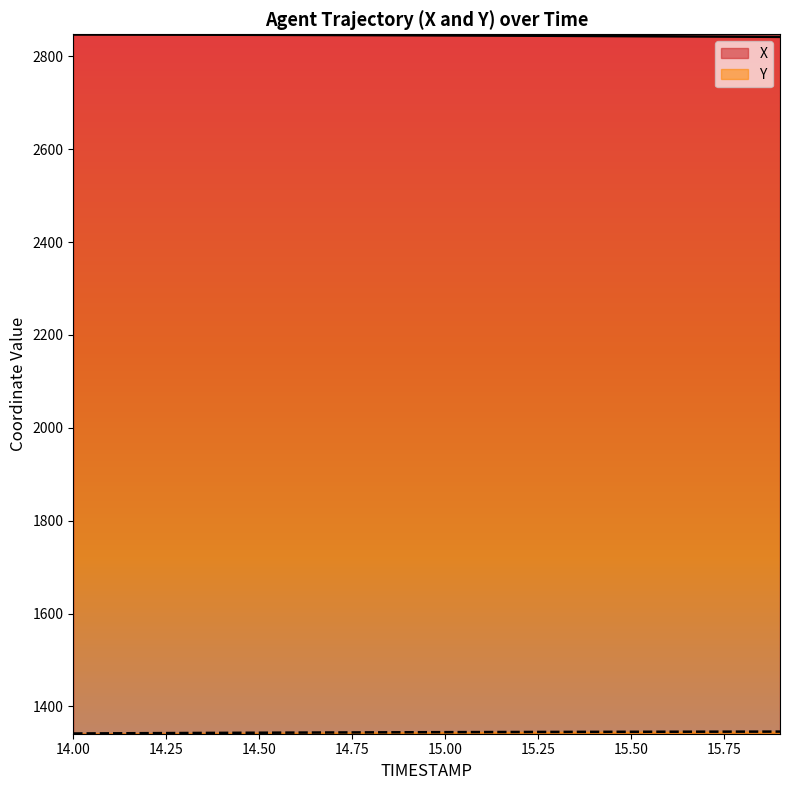

Is the value of Y at 15.4 greater than the value of X at 14.9?

No